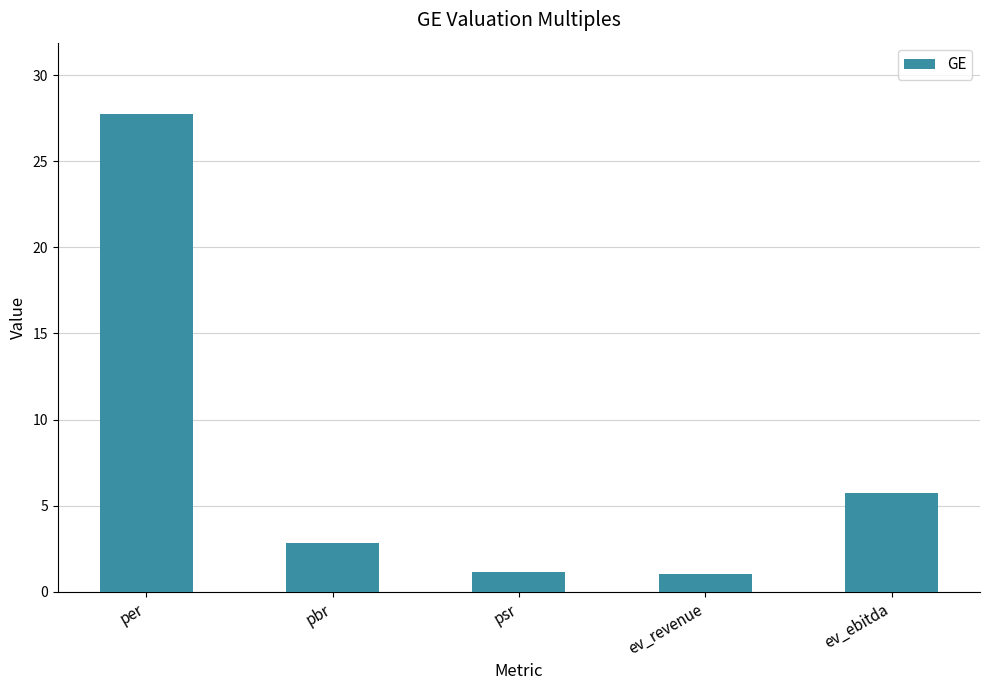

What is the label of the 5th bar from the right?

per